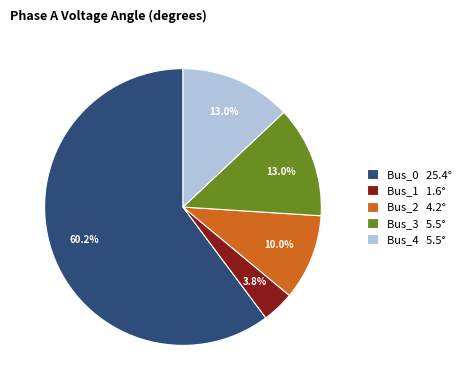

How many segments does this pie chart have?

5